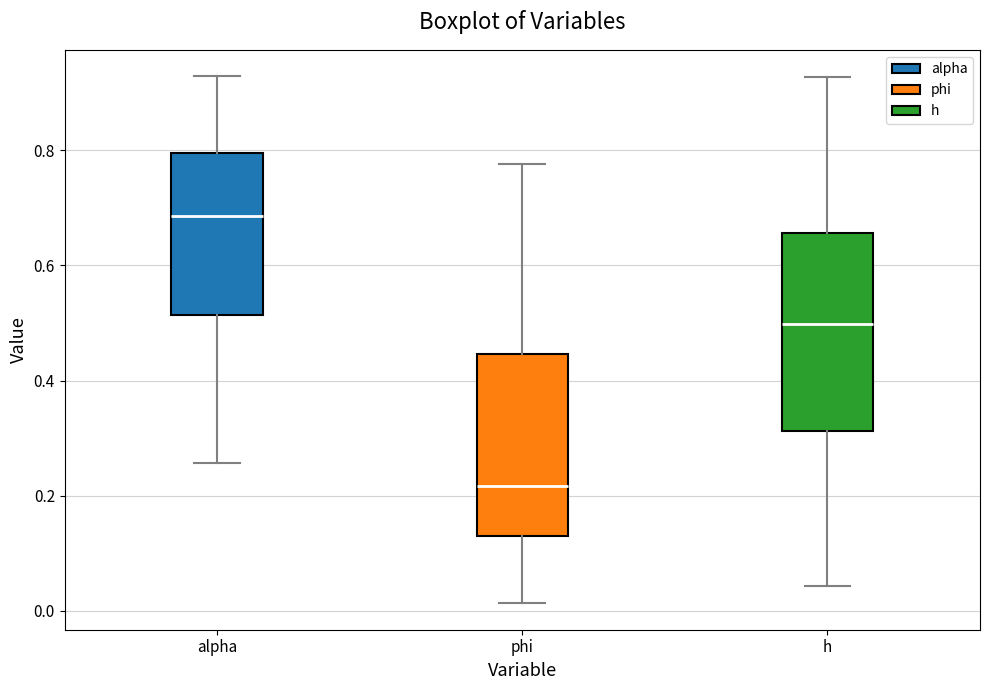

Reading left to right, transcribe this box plot: for each box, give where its median line is, the range the box spans, and where its two whiskers end, as read against the y-axis. The values are not printed on the chart, so give them approximately, as read against the axis.

alpha: median 0.68, box 0.52 to 0.80, whiskers 0.26 to 0.92
phi: median 0.22, box 0.14 to 0.44, whiskers 0.02 to 0.78
h: median 0.50, box 0.32 to 0.66, whiskers 0.04 to 0.92